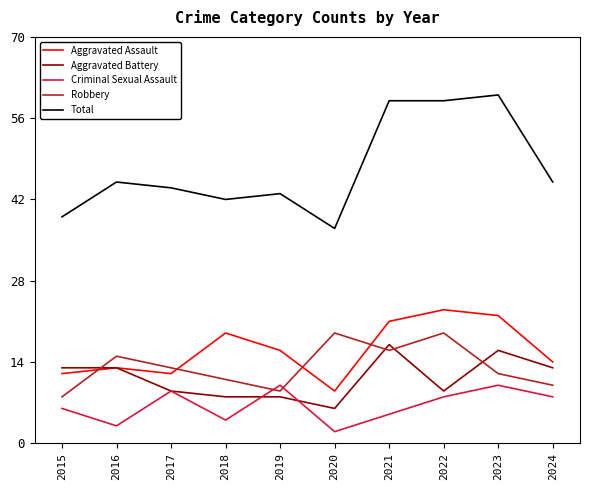

The value of Aggravated Battery at 2018 is 13. True or false?

False